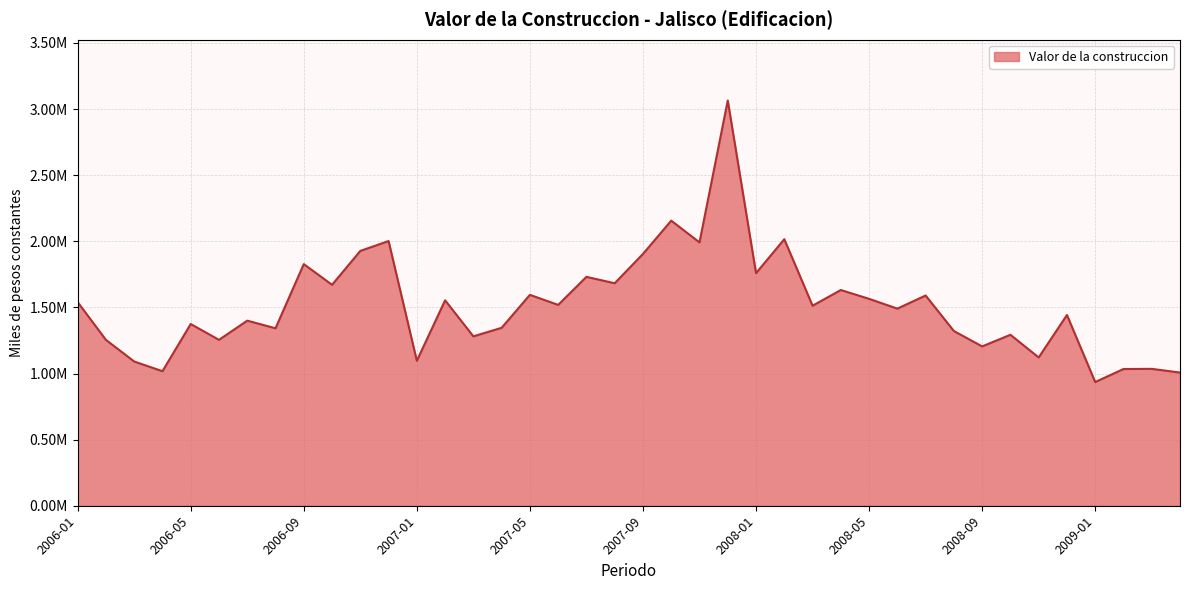

Does the chart display data point markers on the line(s)?

No